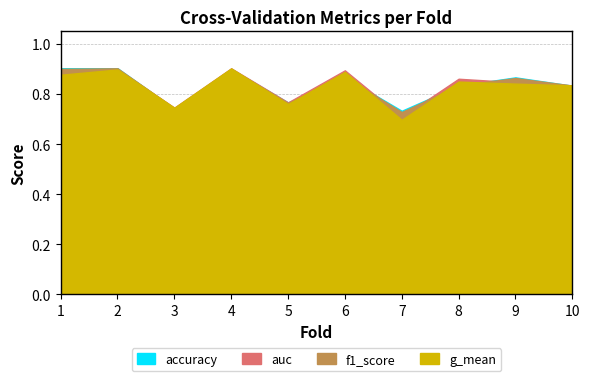

List the labels in order of auc value, smallest first.

7, 3, 5, 10, 9, 8, 1, 6, 2, 4